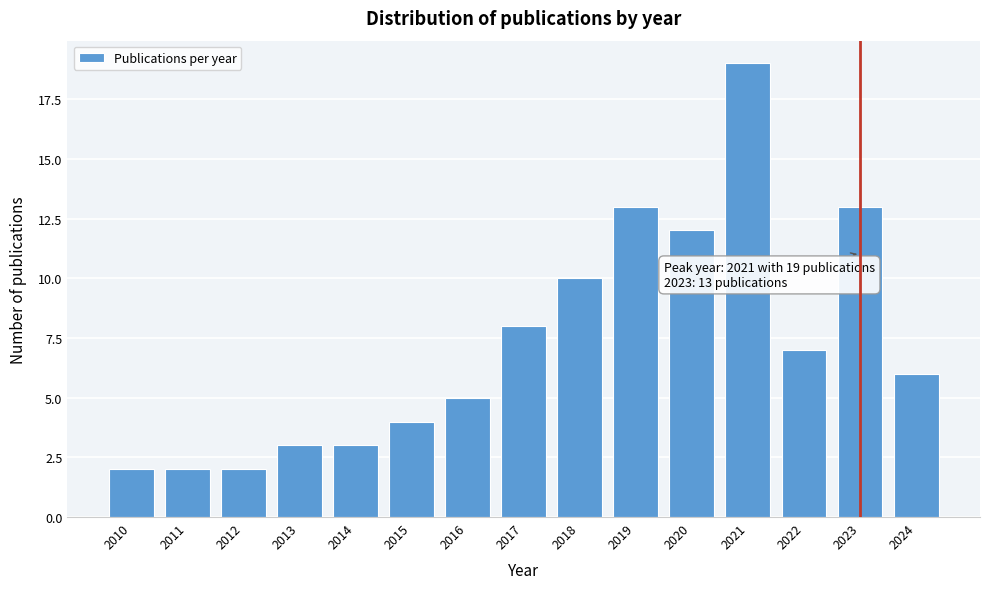

Reading left to right, what are all the values shown in this chart?

2010=2	2011=2	2012=2	2013=3	2014=3	2015=4	2016=5	2017=8	2018=10	2019=13	2020=12	2021=19	2022=7	2023=13	2024=6